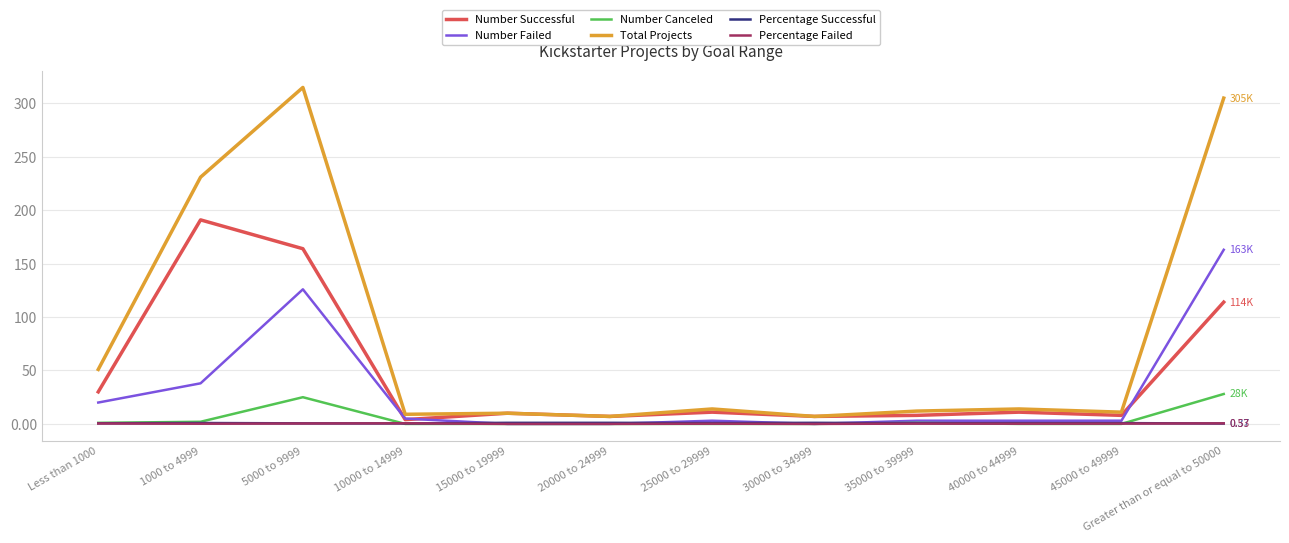

True or false: Number Canceled and Total Projects intersect in this chart.

False